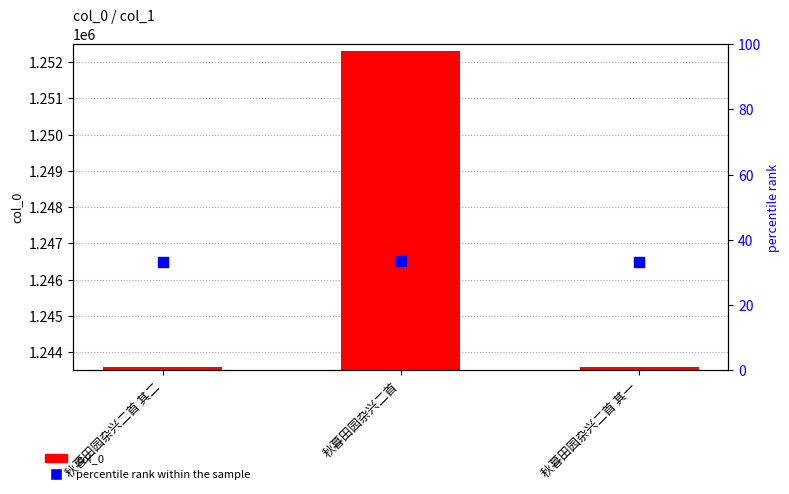

Which series contains the highest Y value?

col_0